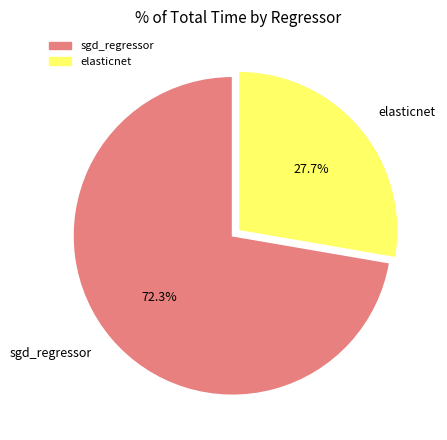

How many segments does this pie chart have?

2